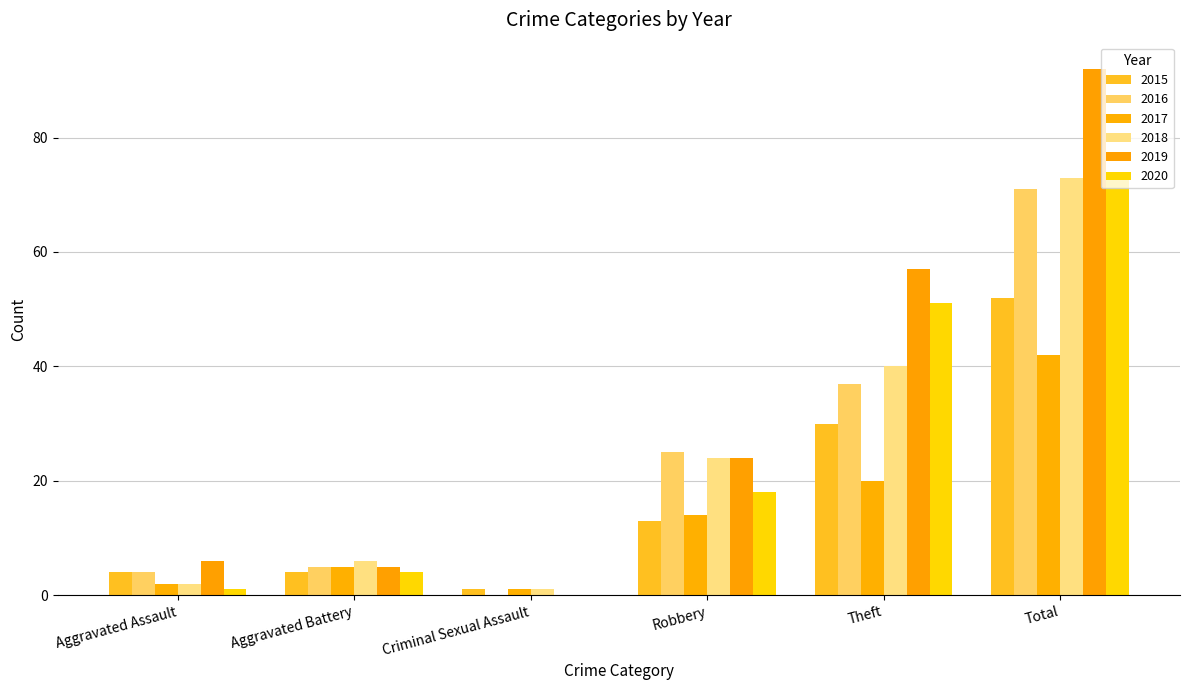

Between Aggravated Assault and Theft, which series saw the biggest shift?

2019